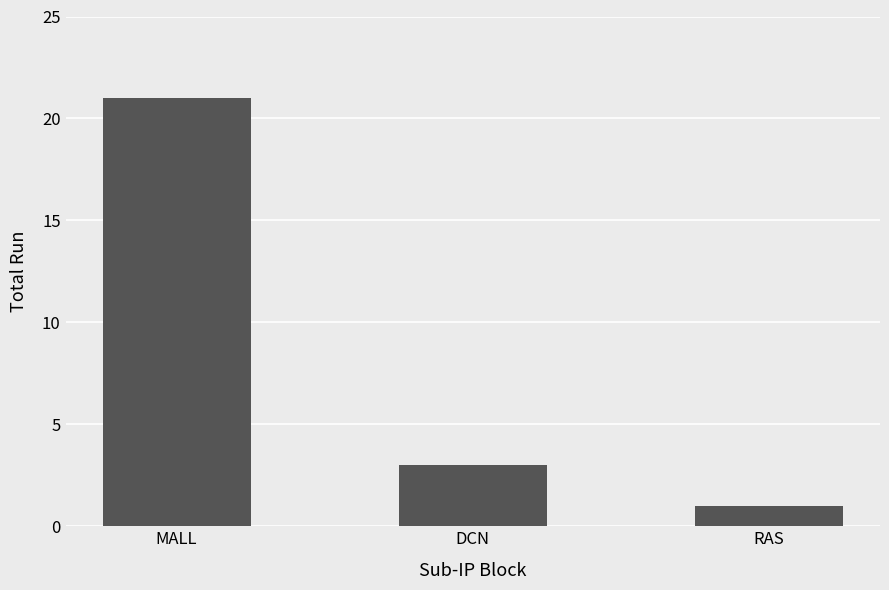

How many bars are there in total?

3